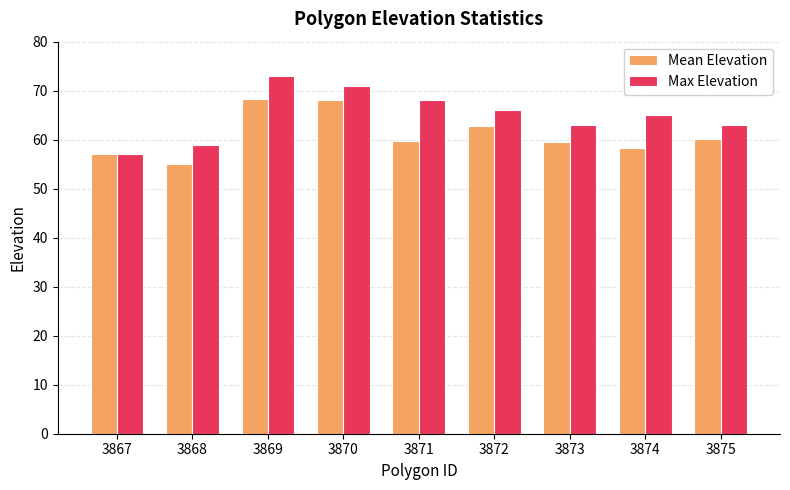

Which series has the widest spread of values?

Max Elevation